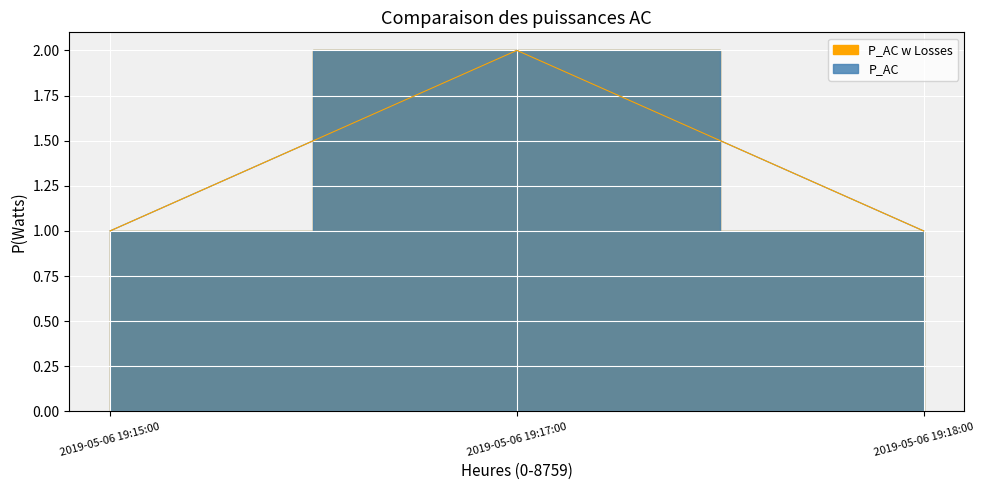

Is it true that P_AC equals 1 at 2019-05-06 19:18:00?

True